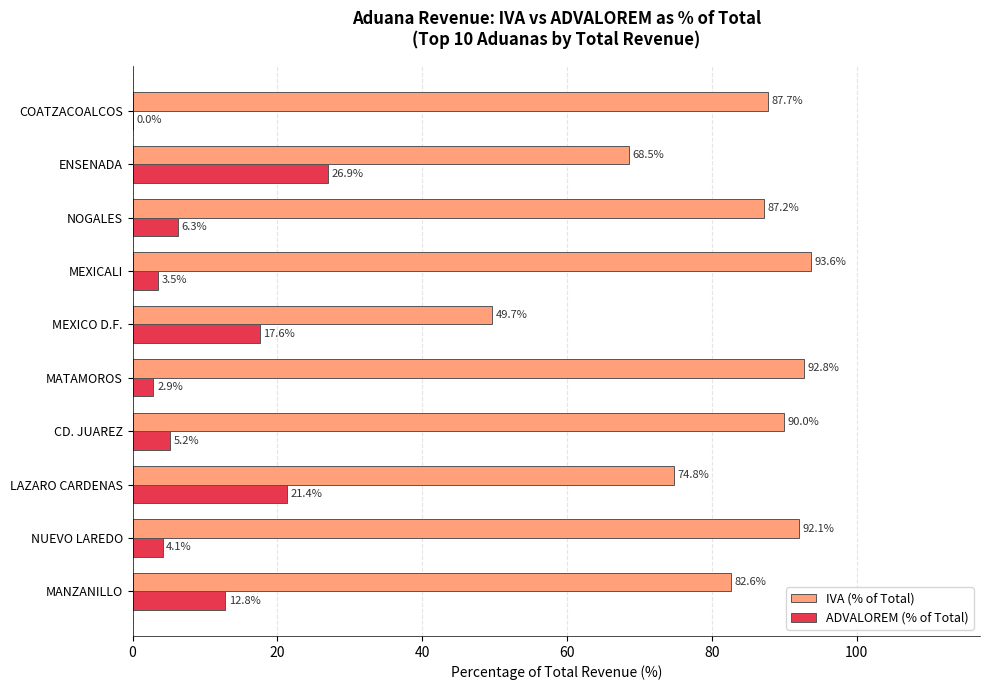

True or false: ADVALOREM (% of Total) has a value of 0.0 at COATZACOALCOS.

True